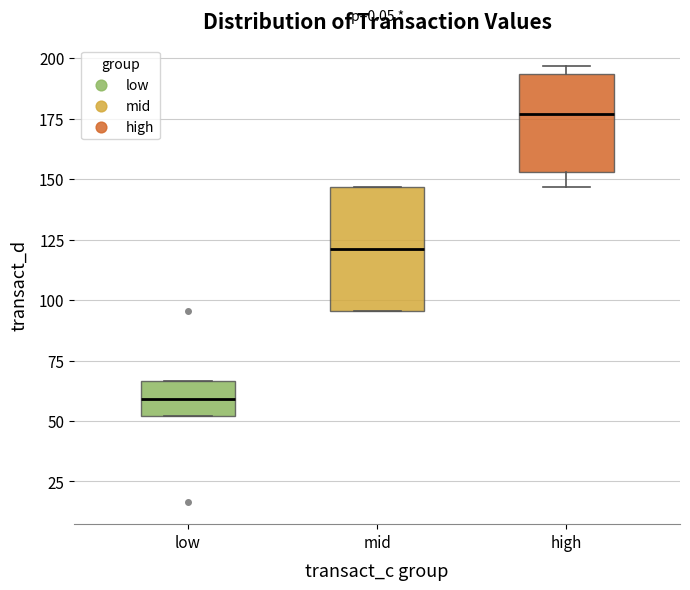

Reading left to right, transcribe this box plot: for each box, give where its median line is, the range the box spans, and where its two whiskers end, as read against the y-axis. The values are not printed on the chart, so give them approximately, as read against the axis.

low: median 60, box 50 to 65, whiskers 50 to 65
mid: median 120, box 95 to 145, whiskers 95 to 145
high: median 175, box 155 to 195, whiskers 145 to 195 (just above the box's upper edge)